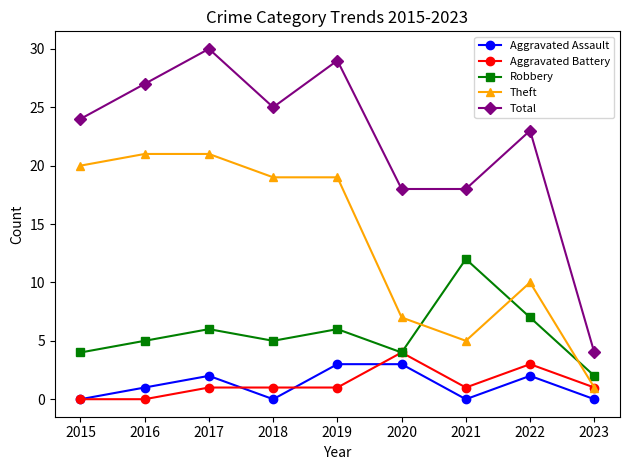

True or false: Theft and Robbery intersect in this chart.

True